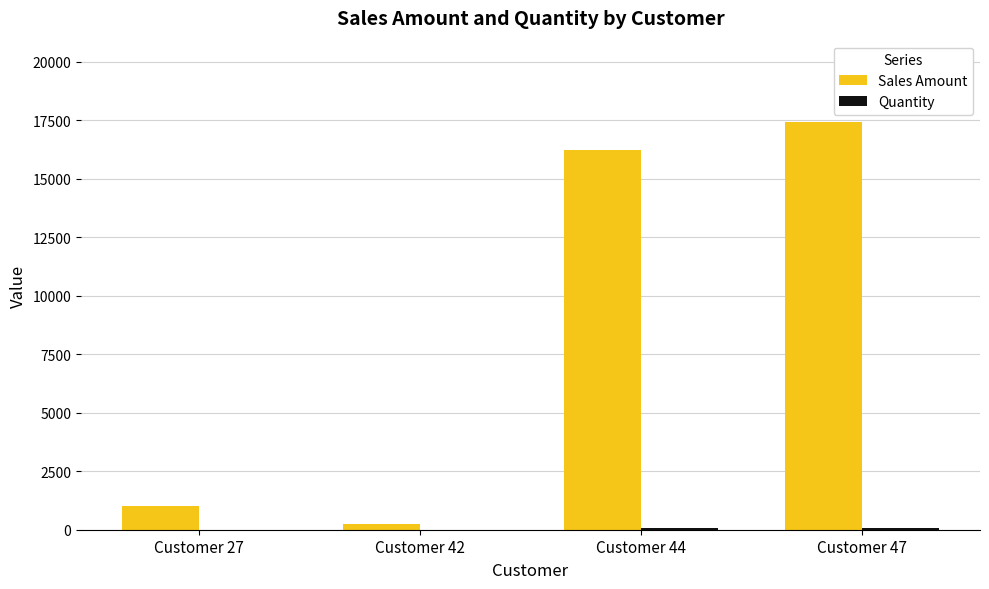

What is the greatest value displayed?

17424.3